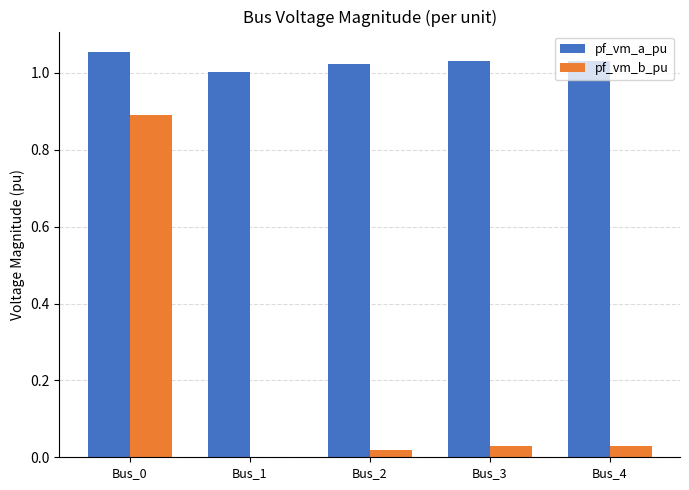

Is the value of pf_vm_b_pu at Bus_1 greater than the value of pf_vm_a_pu at Bus_2?

No